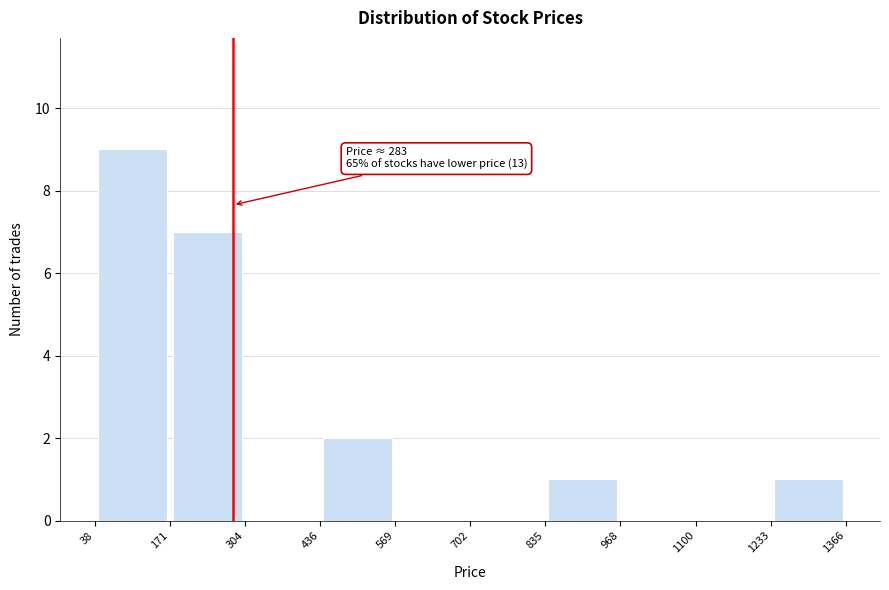

Over which range of the x-axis is the bar tallest?

38 to 171